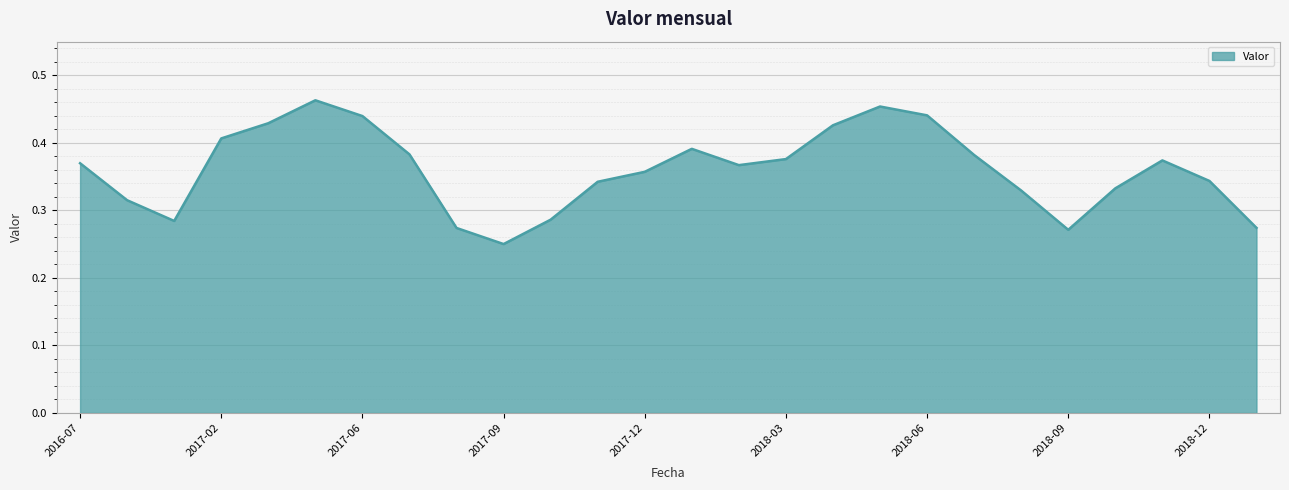

How many lines are shown in the chart?

1